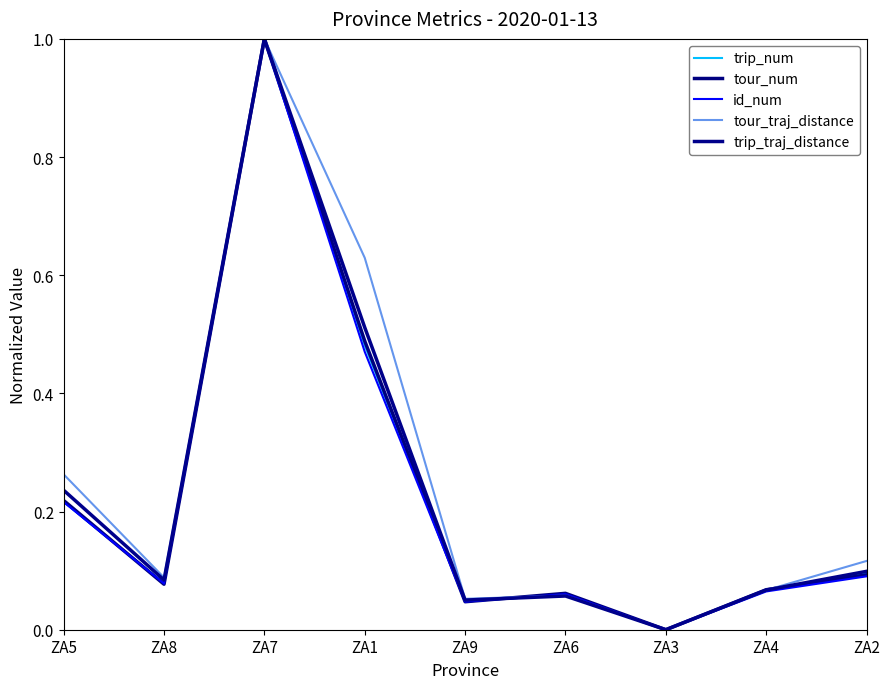

What is the average value of the tour_traj_distance series?

0.3